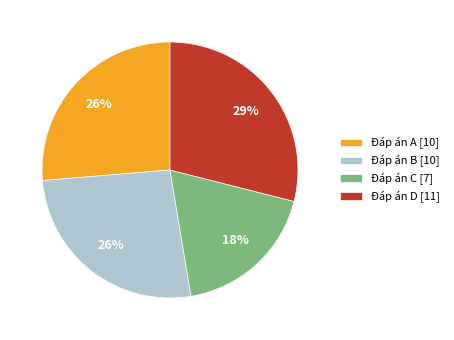

True or false: Đáp án A [10] accounts for 19% of the total.

False